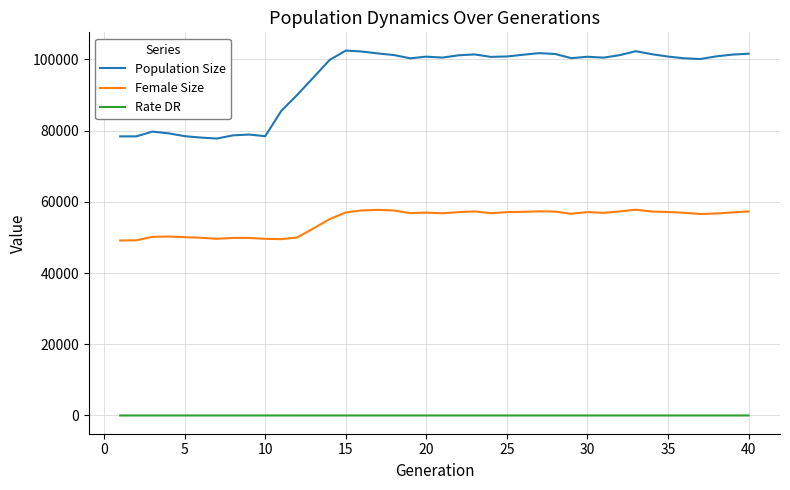

True or false: Rate DR and Population Size intersect in this chart.

False